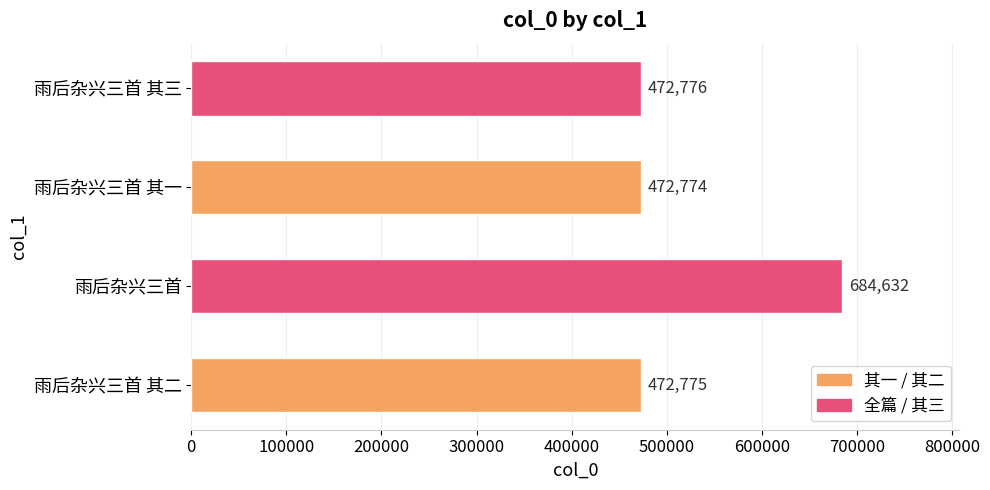

Between 雨后杂兴三首 其一 and 雨后杂兴三首 其二, which is larger?

雨后杂兴三首 其二